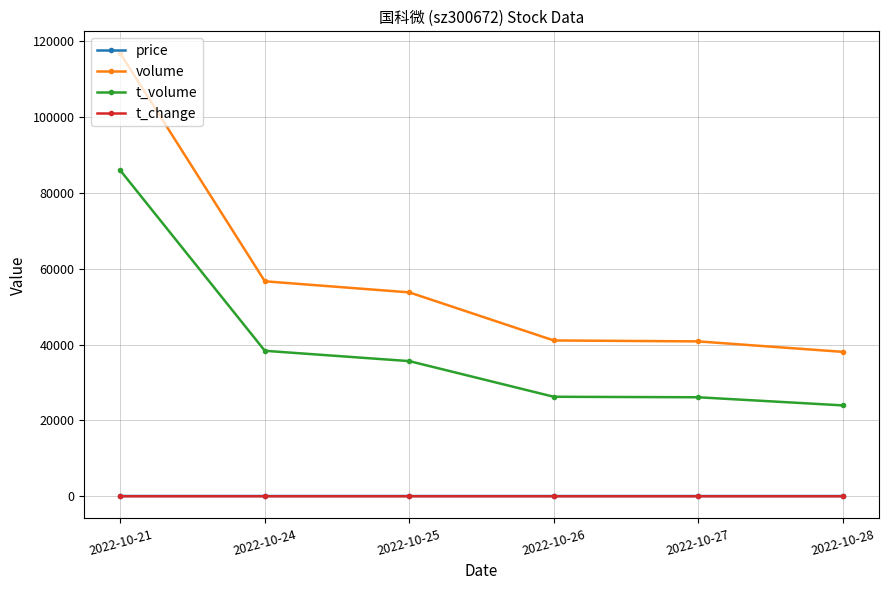

What is the value of the volume point at the 1st from the left?

116776.0